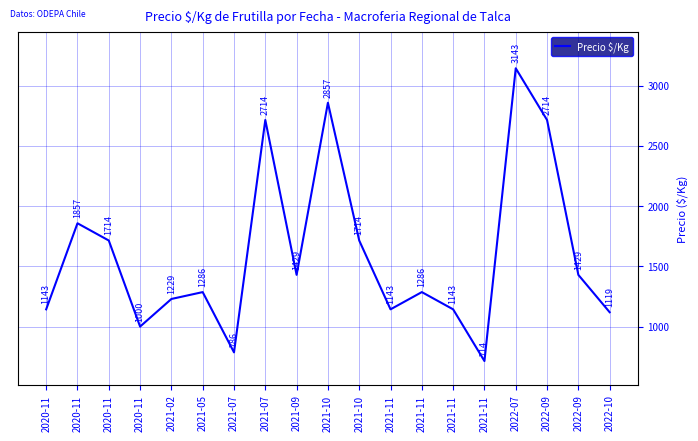

Does the chart display data point markers on the line(s)?

No